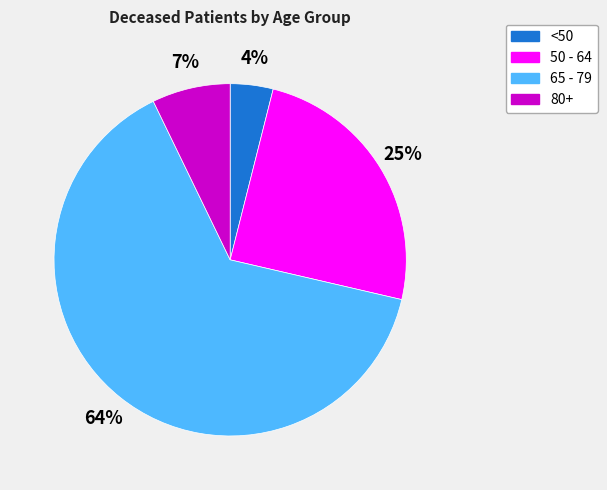

Is there any slice that represents more than half of the pie?

Yes